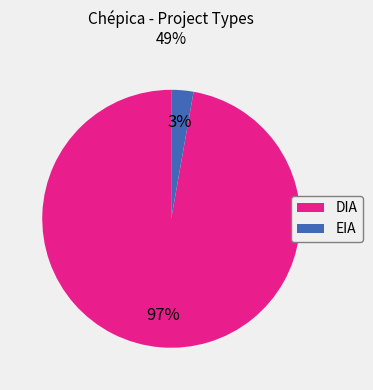

Which category has the biggest portion of the pie?

DIA